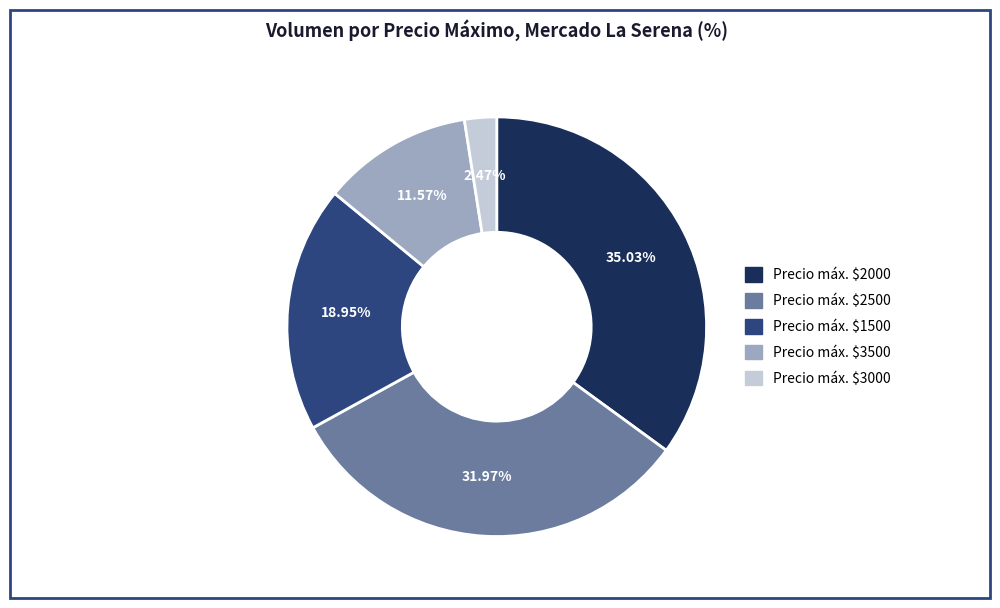

Does any single category account for the majority?

No